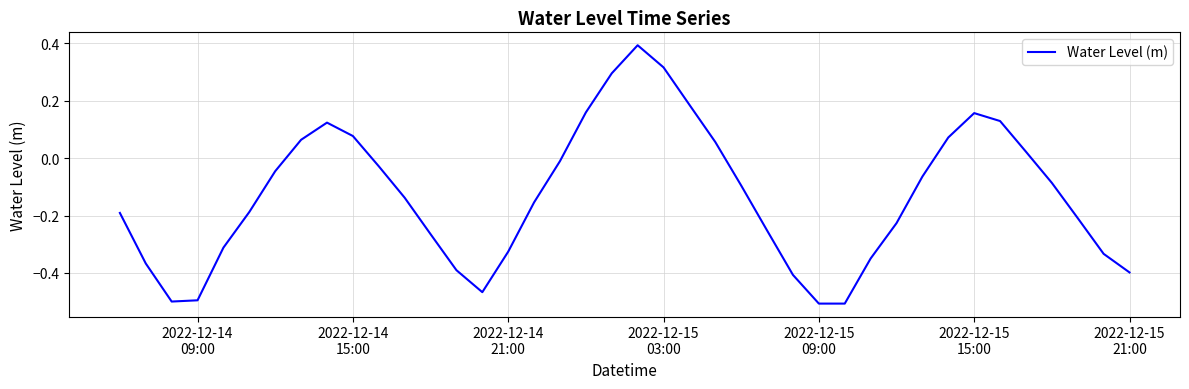

How many lines are shown in the chart?

1